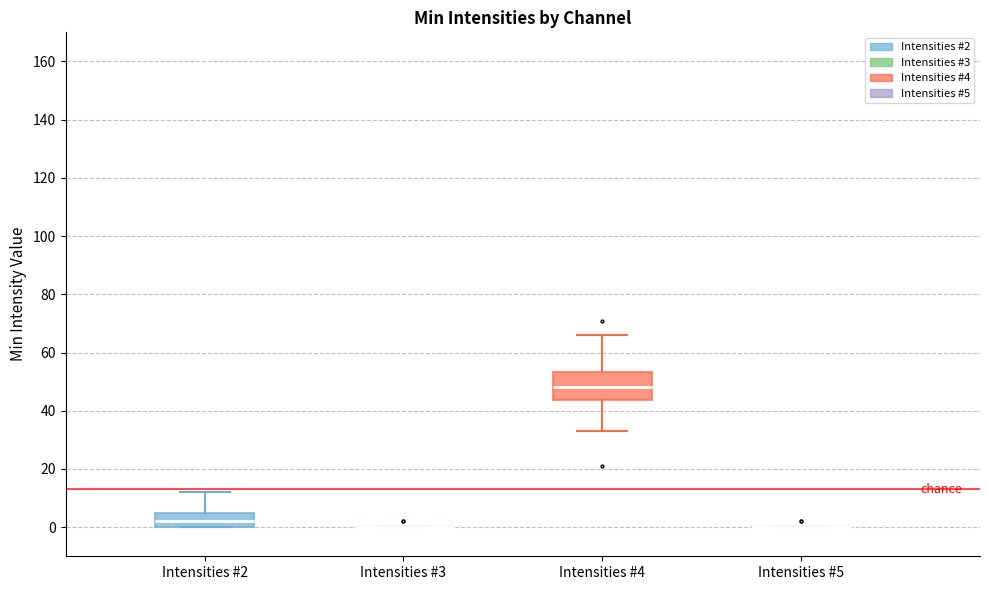

Comparing the boxes themselves (not the whiskers), which one is the tallest?

Intensities #4